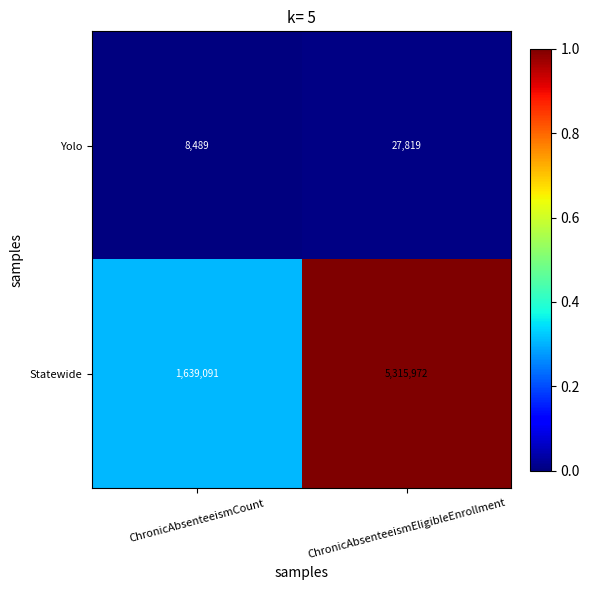

Between ChronicAbsenteeismCount and ChronicAbsenteeismEligibleEnrollment, which series saw the biggest shift?

Statewide